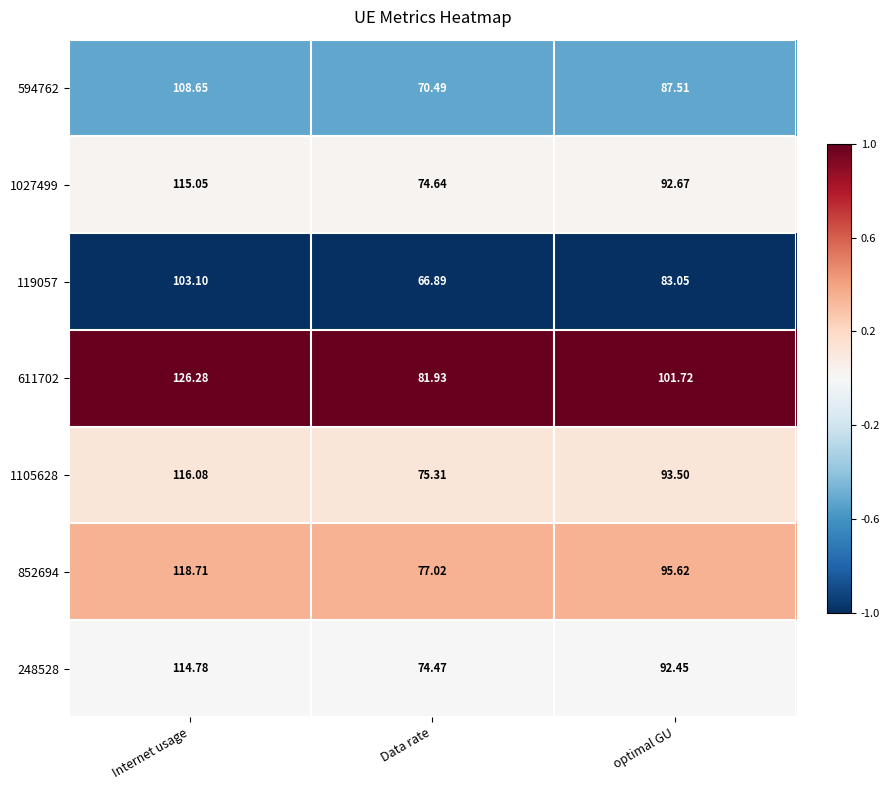

List the labels in order of 248528 value, largest first.

Internet usage, optimal GU, Data rate